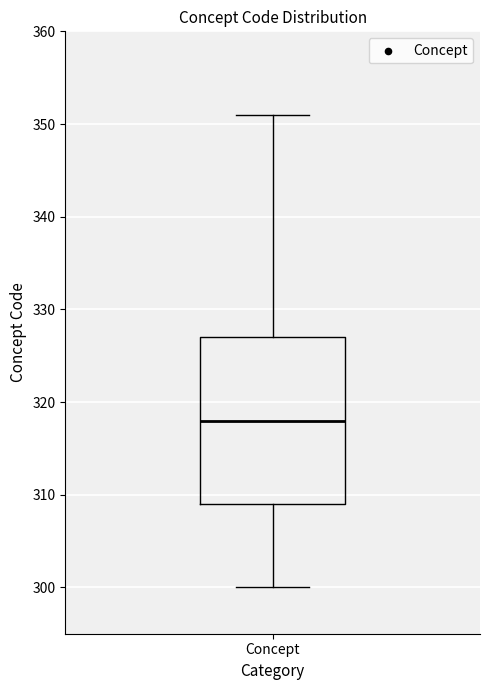

Where is the lower edge of the box for Concept on the y-axis? The values are not printed on the chart, so give them approximately, as read against the axis.

309